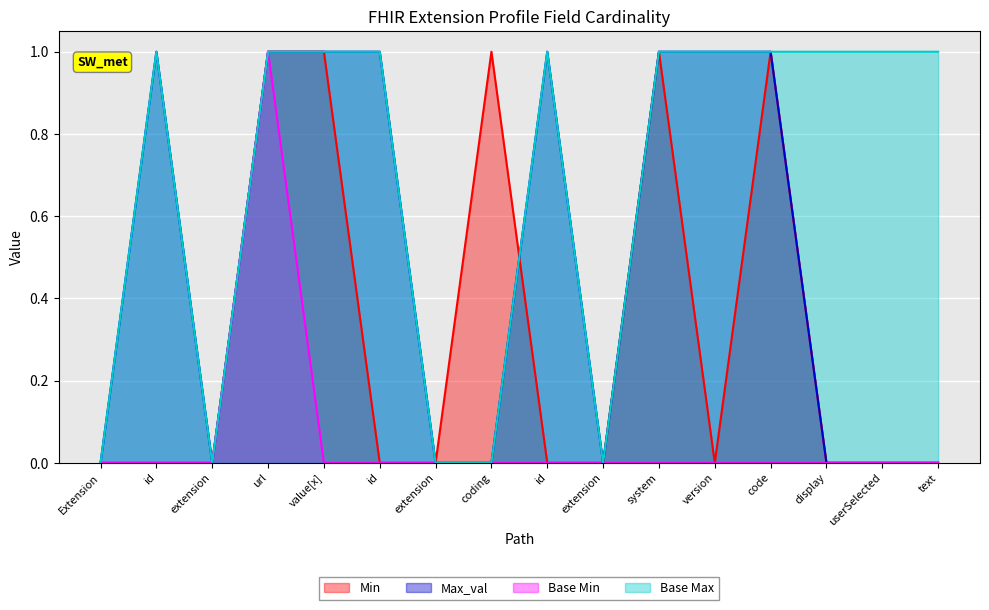

What is the sum of all Min values?

5